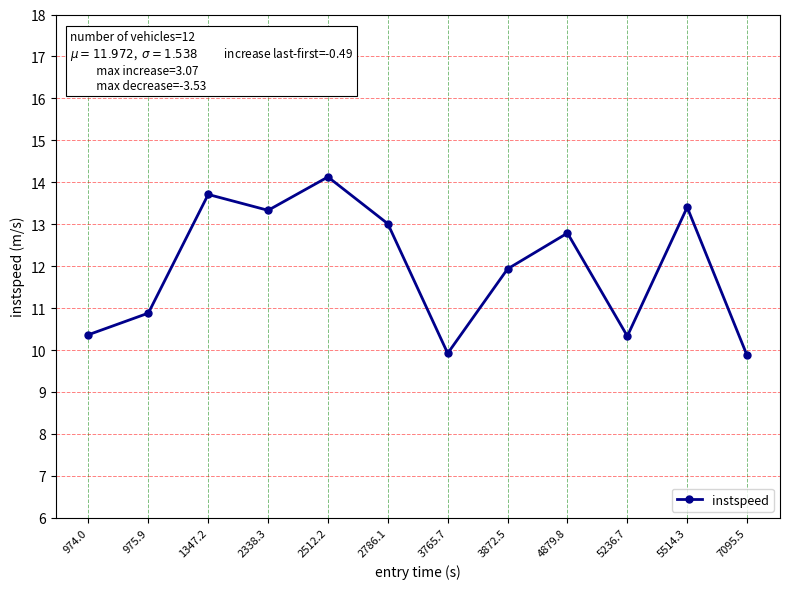

What is the value of the 11th point from the left?

13.4